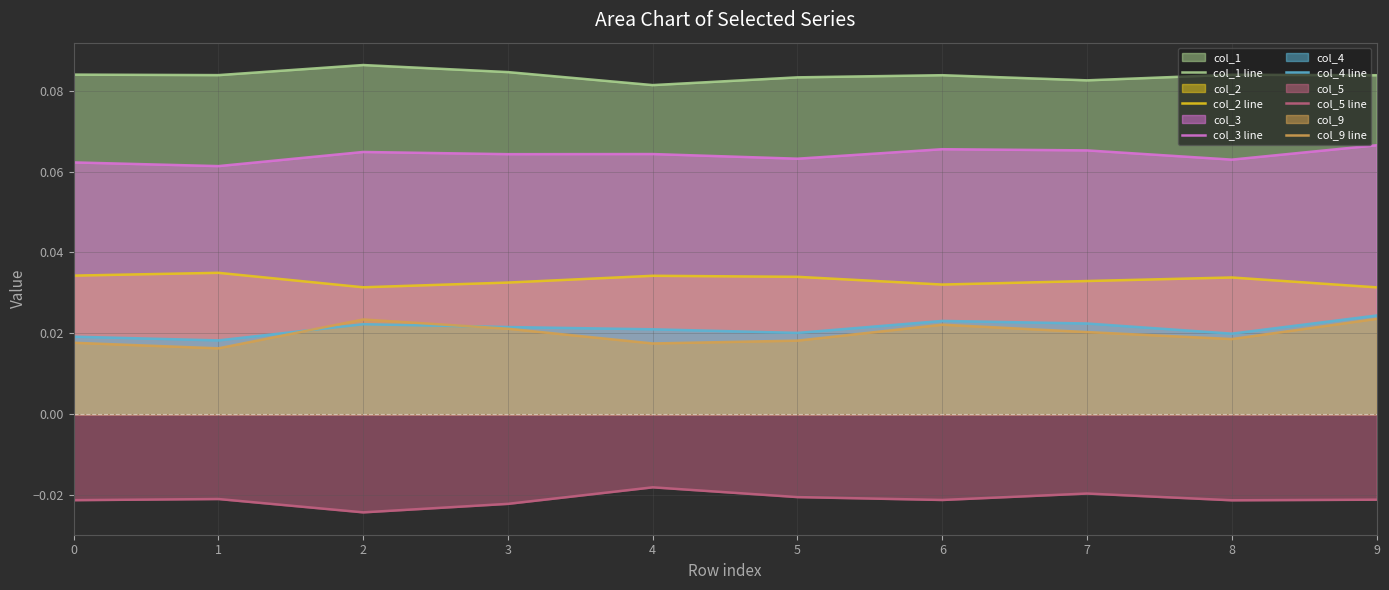

Which has a higher value, 4 or 8?

8